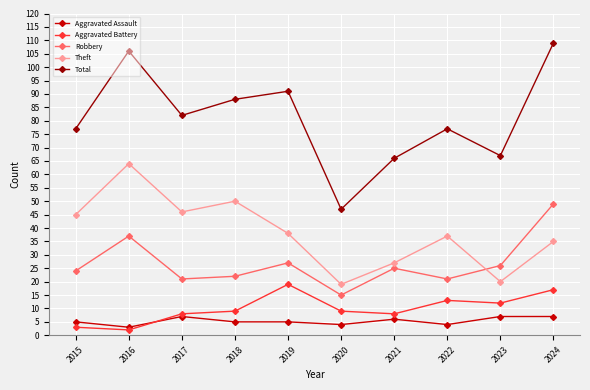

How many lines are shown in the chart?

5